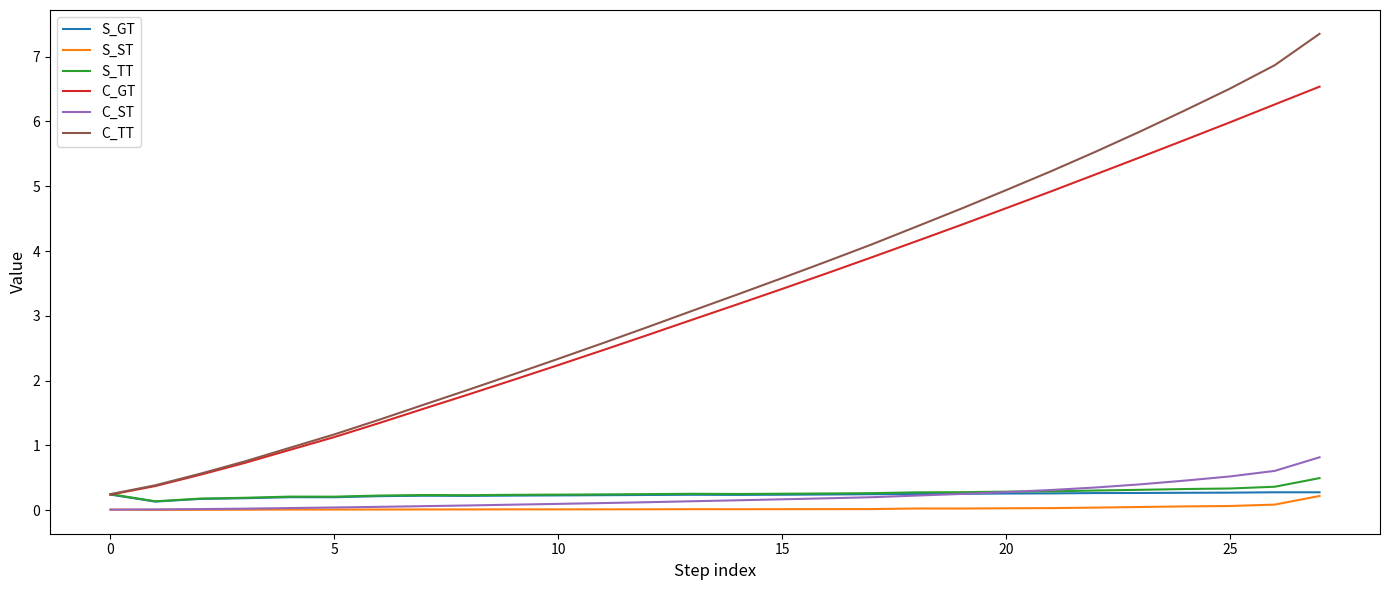

True or false: C_ST and C_TT intersect in this chart.

False